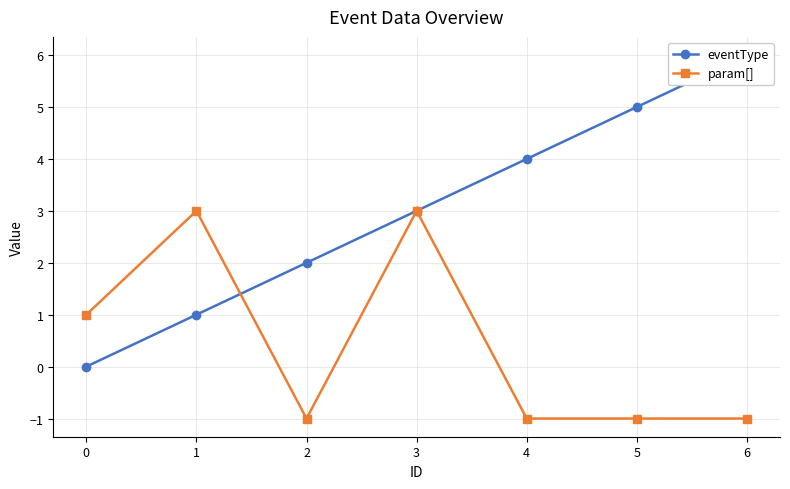

What is the difference between the eventType values at 4 and 3?

1